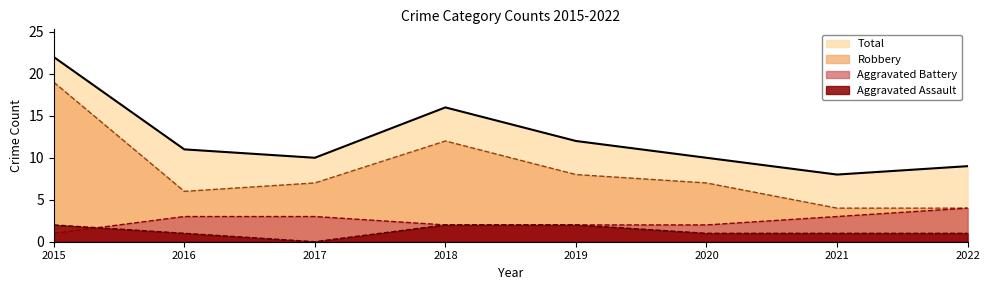

Between 2020 and 2022, which is larger?

2020